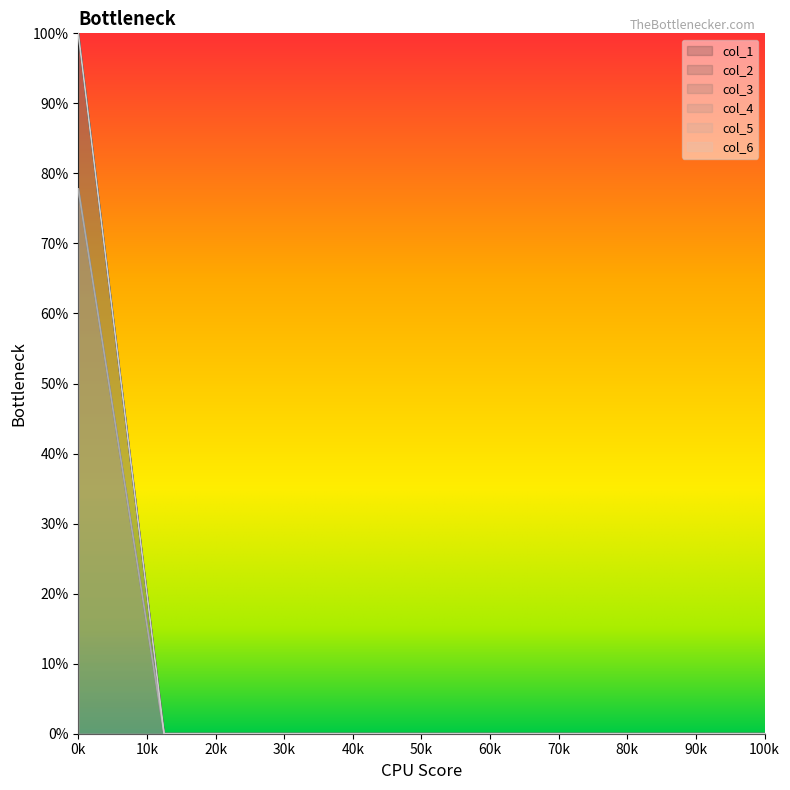

What is the difference between the maximum and minimum values in the col_5 series?

77.8